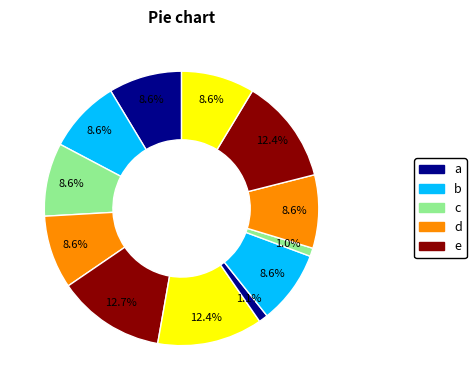

How many slices are in this pie chart?

12